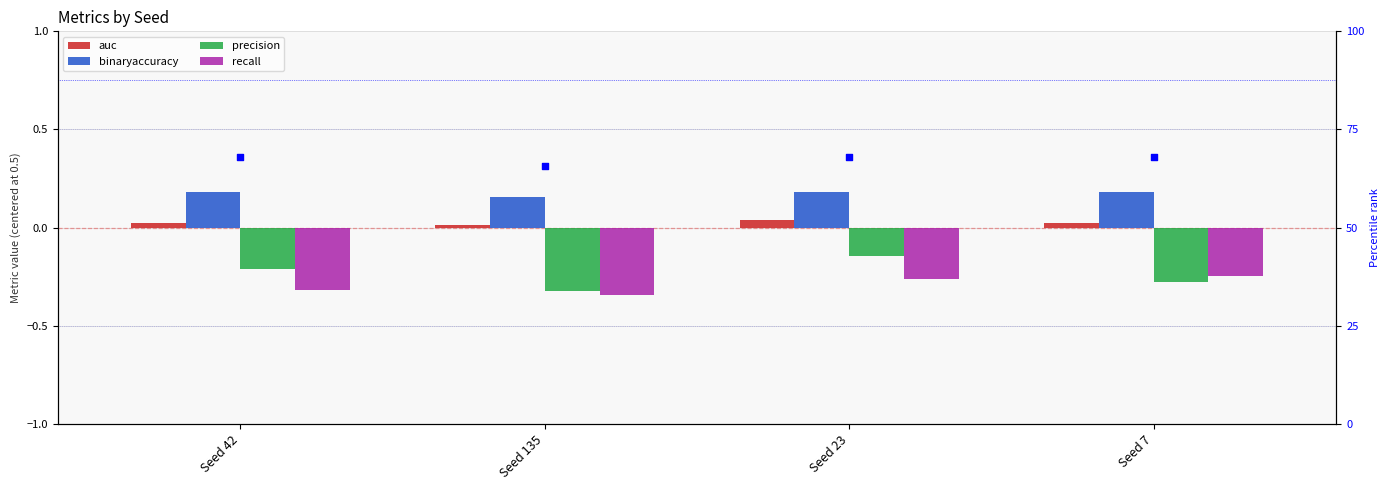

Which series has the largest total across all categories?

binaryaccuracy %